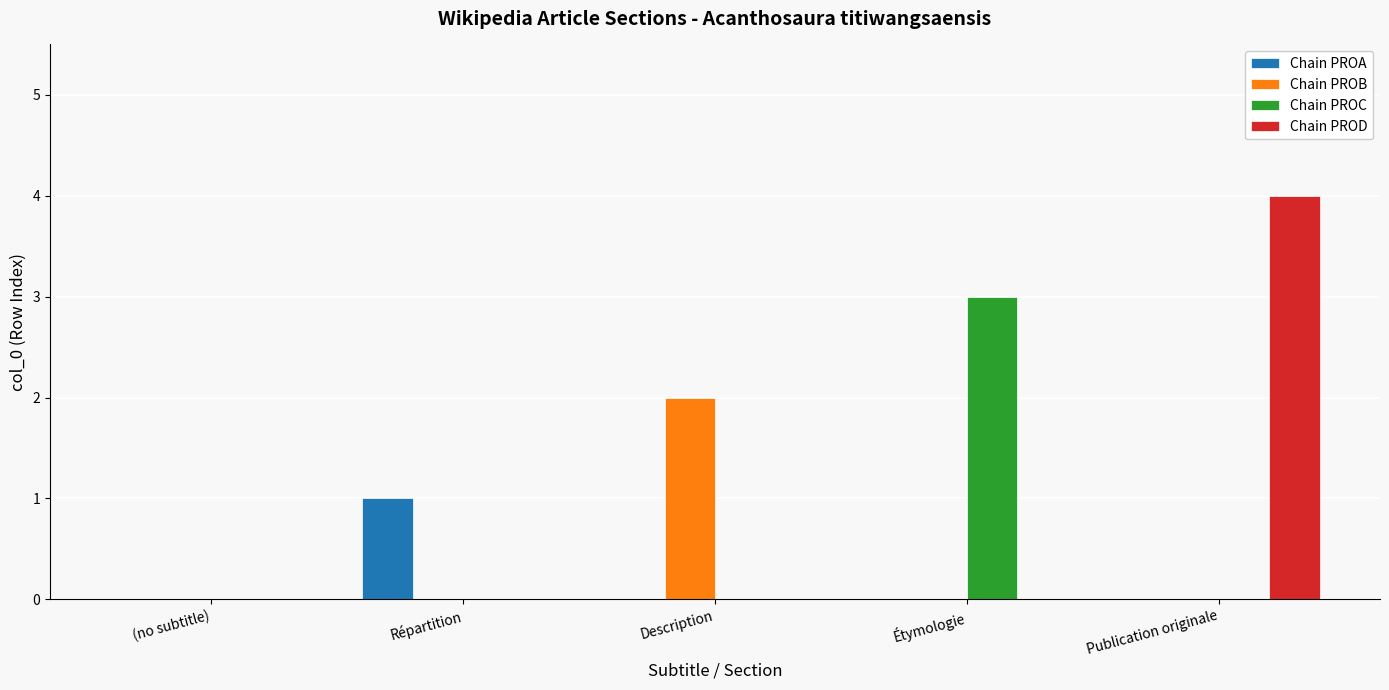

What is the highest value of the Chain PROC series?

3